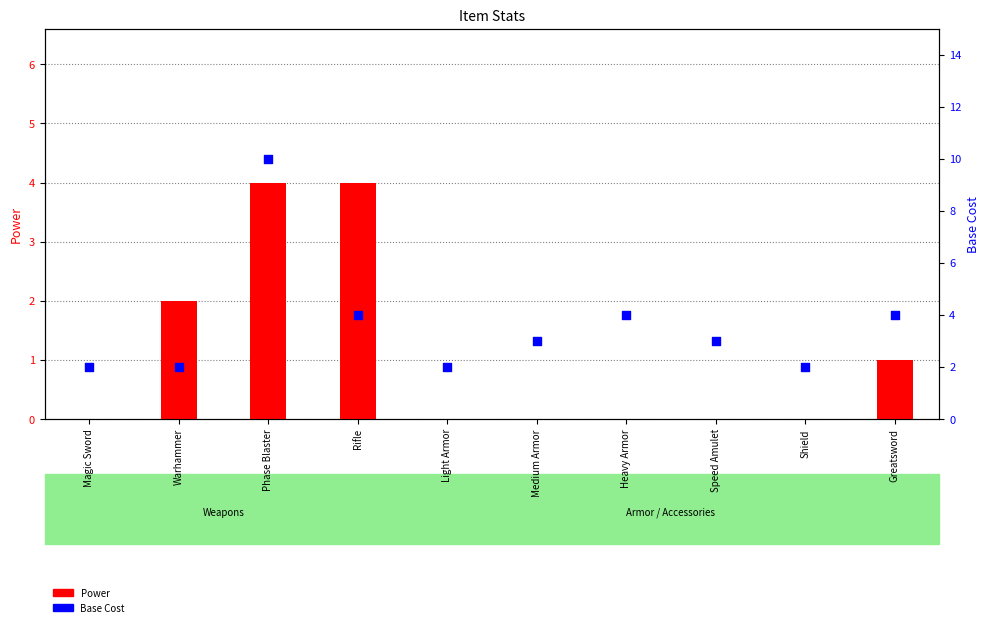

Which series reaches the minimum Y coordinate?

Power